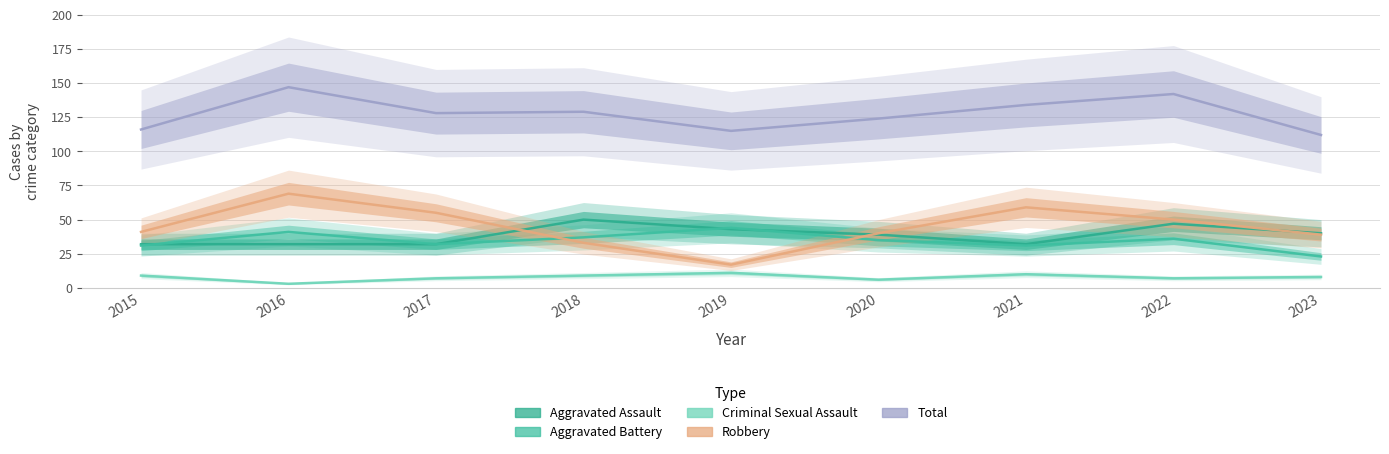

What is the value of the Aggravated Assault point at the 5th from the left?

43